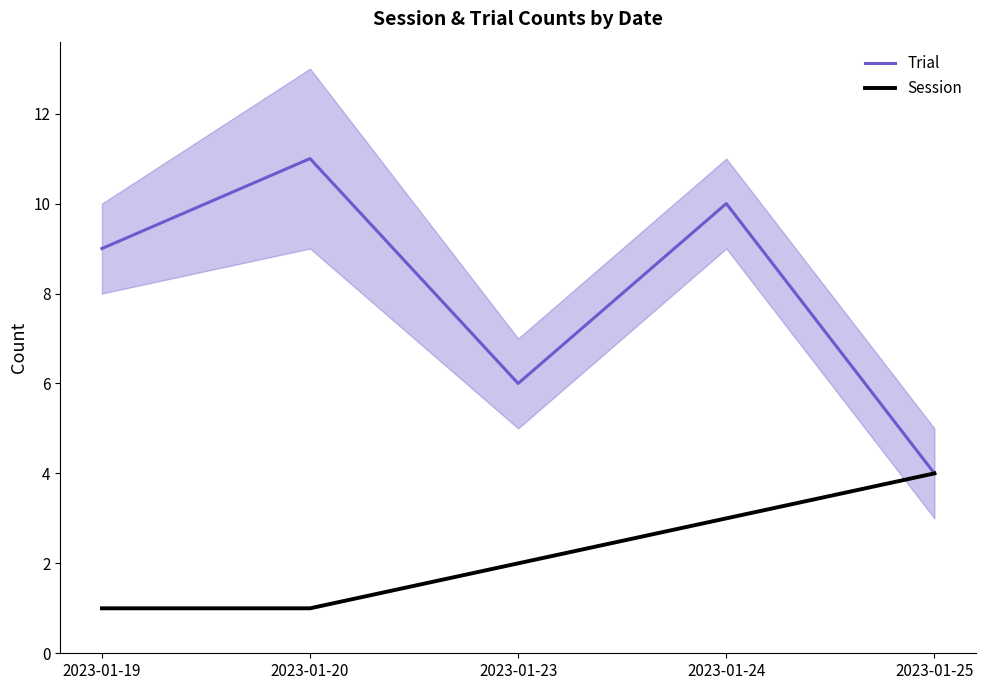

What is the value of the Trial point at the 4th from the left?

10